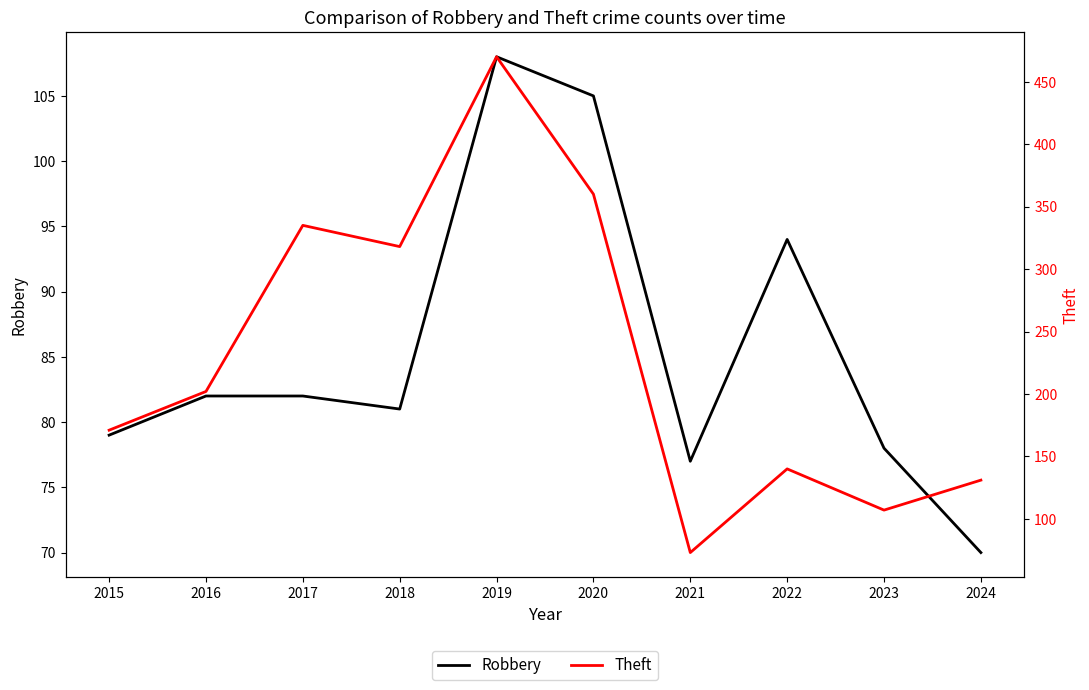

What is the difference between the highest and lowest values at 2017?

253